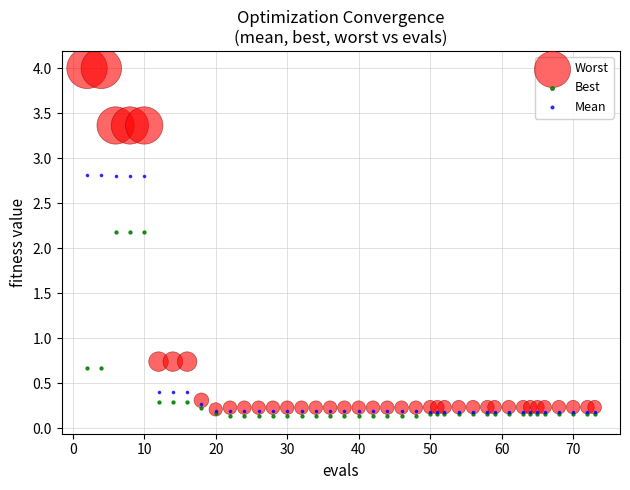

What are all the series names shown in the legend?

Worst, Best, Mean